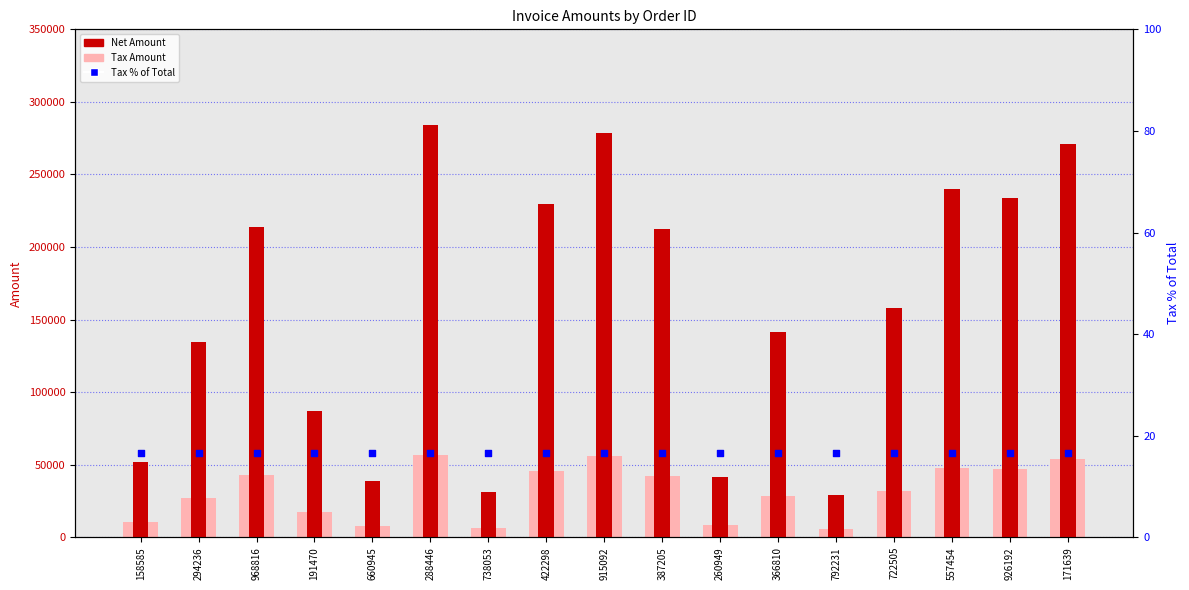

At which category is the sum across all series the highest?

288446